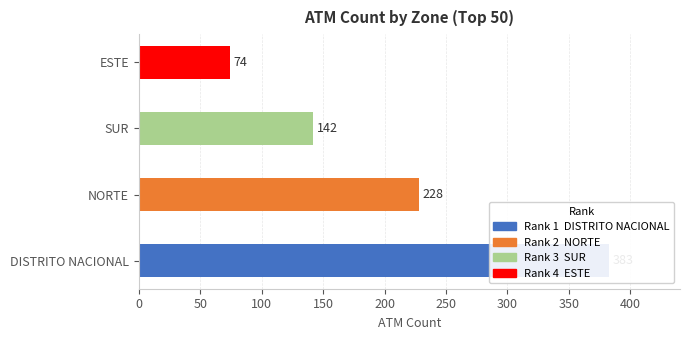

What is the approximate value at ESTE, to the nearest 5?

75